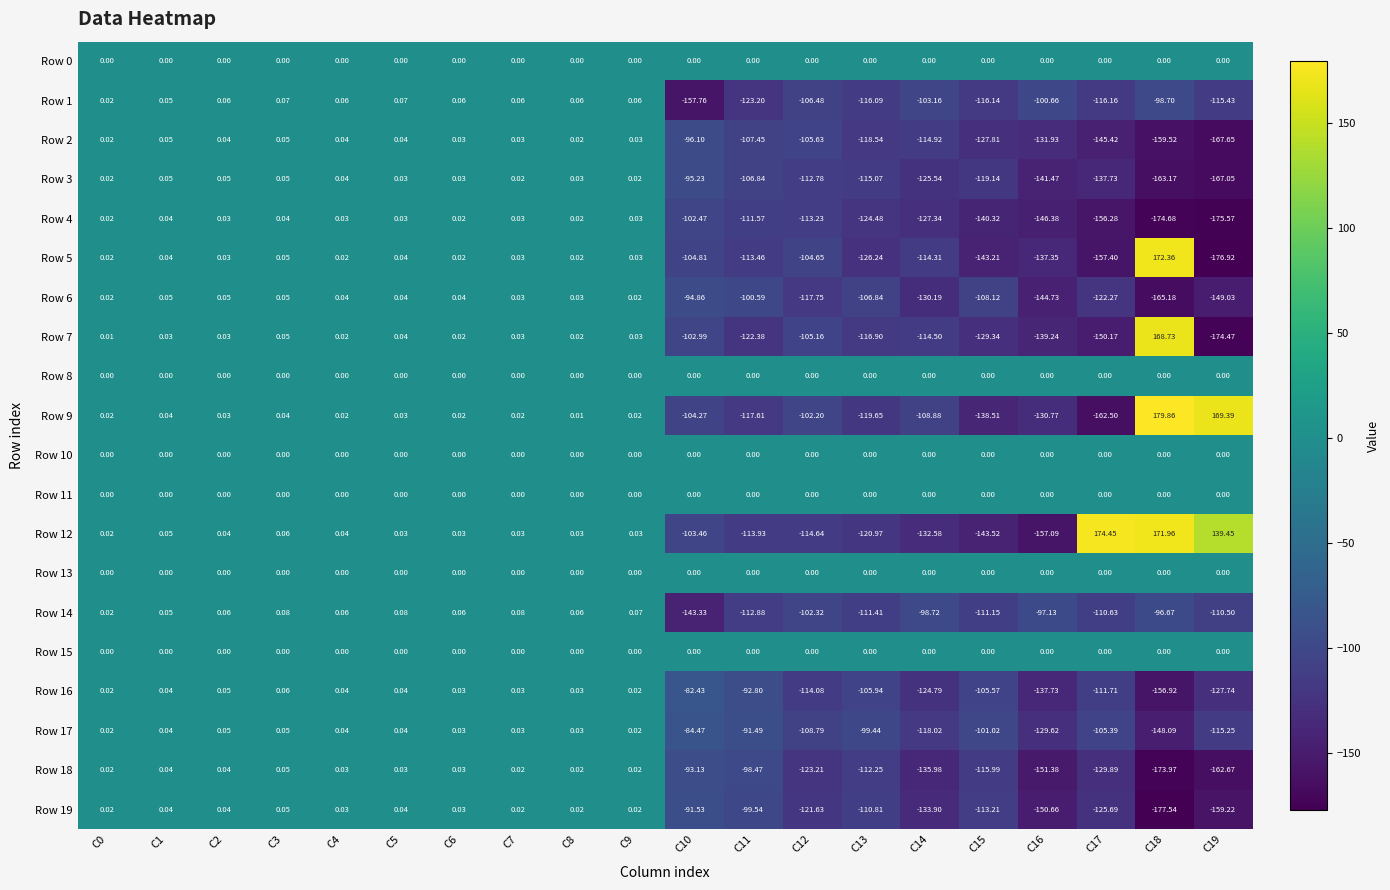

How many data points does each series have?

20